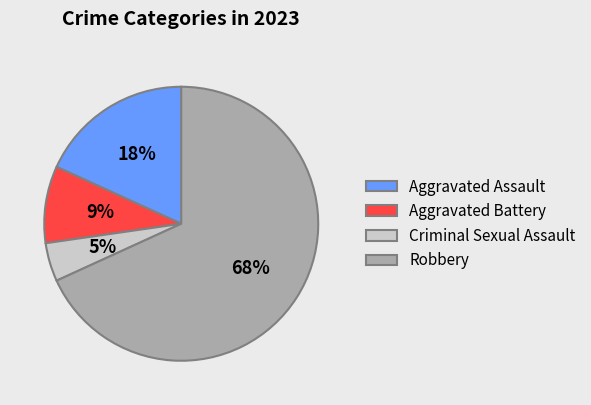

Combined, do Robbery and Criminal Sexual Assault account for over 50%?

Yes